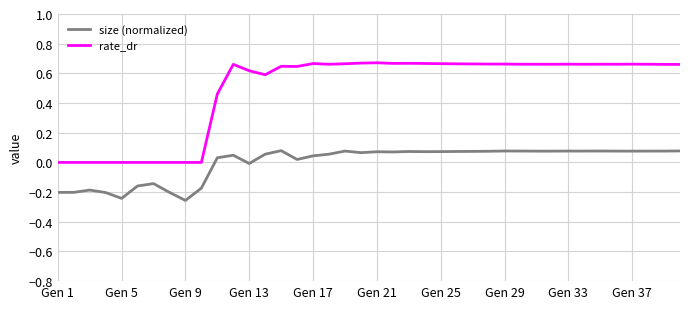

True or false: rate_dr and size (normalized) intersect in this chart.

False